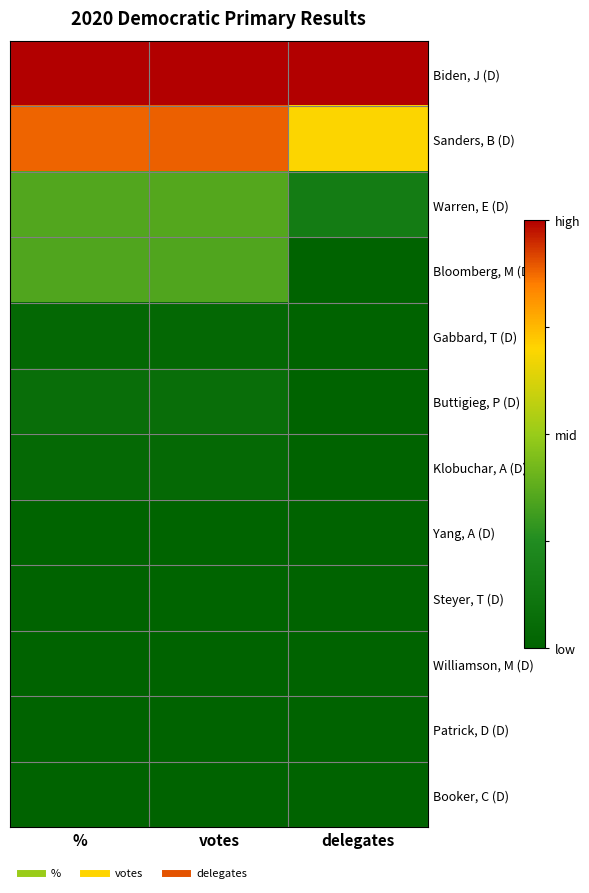

At which category is the sum across all series the highest?

votes